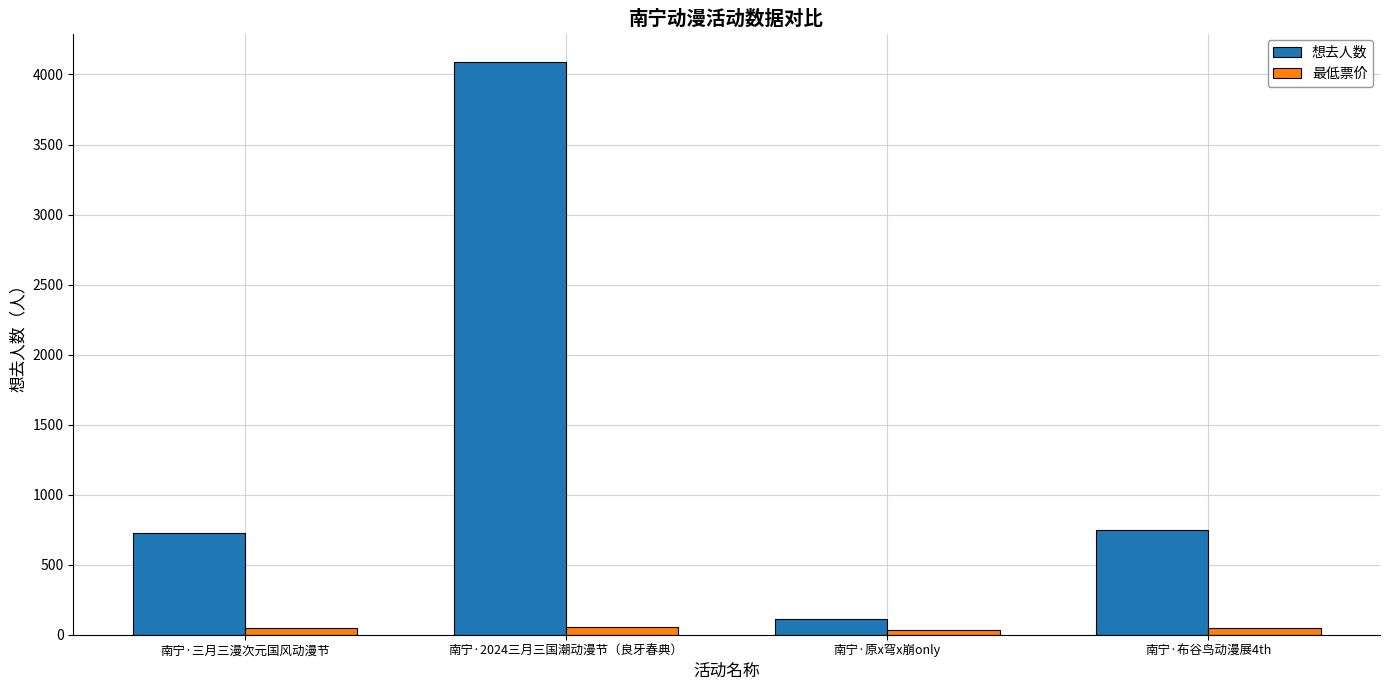

Which category has the lowest value in the 想去人数 series?

南宁·原x穹x崩only